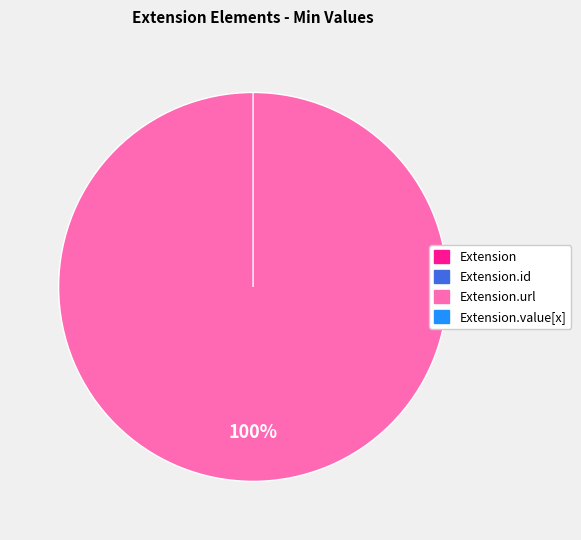

Which category has the smallest portion of the pie?

Extension